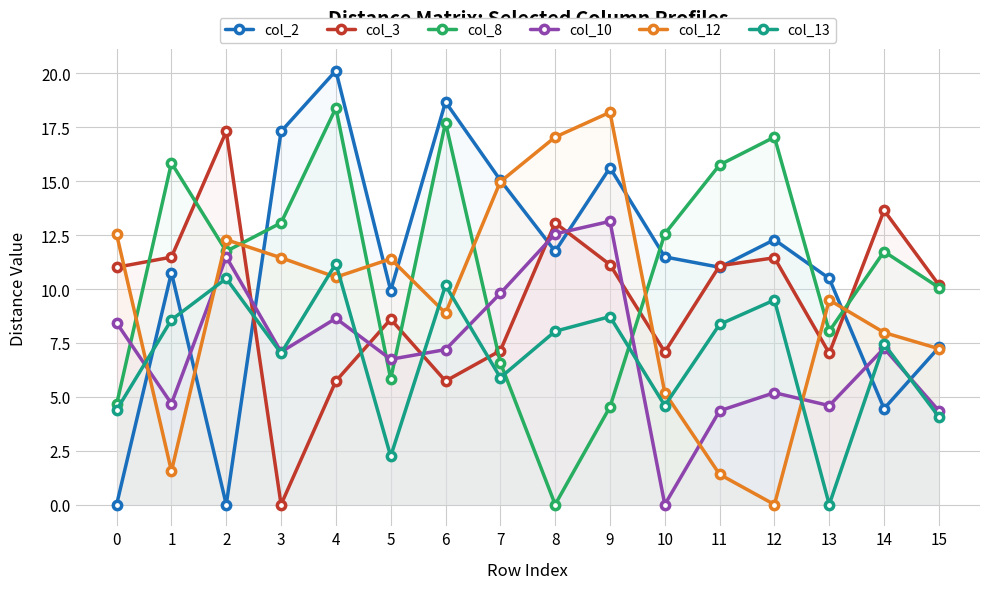

Reading left to right, extract all data points from this chart.

col_2: 0.0	10.8	0.0	17.3	20.1	9.9	18.7	15.1	11.8	15.6	11.5	11.0	12.3	10.5	4.5	7.3
col_3: 11.0	11.5	17.3	0.0	5.7	8.6	5.7	7.1	13.1	11.1	7.1	11.1	11.4	7.0	13.7	10.2
col_8: 4.7	15.8	11.8	13.1	18.4	5.8	17.7	6.6	0.0	4.5	12.6	15.8	17.1	8.0	11.7	10.1
col_10: 8.4	4.7	11.5	7.1	8.6	6.7	7.2	9.8	12.6	13.1	0.0	4.3	5.2	4.6	7.2	4.3
col_12: 12.5	1.6	12.3	11.4	10.6	11.4	8.9	15.0	17.1	18.2	5.2	1.4	0.0	9.5	8.0	7.2
col_13: 4.4	8.6	10.5	7.0	11.2	2.2	10.2	5.9	8.0	8.7	4.6	8.4	9.5	0.0	7.5	4.1